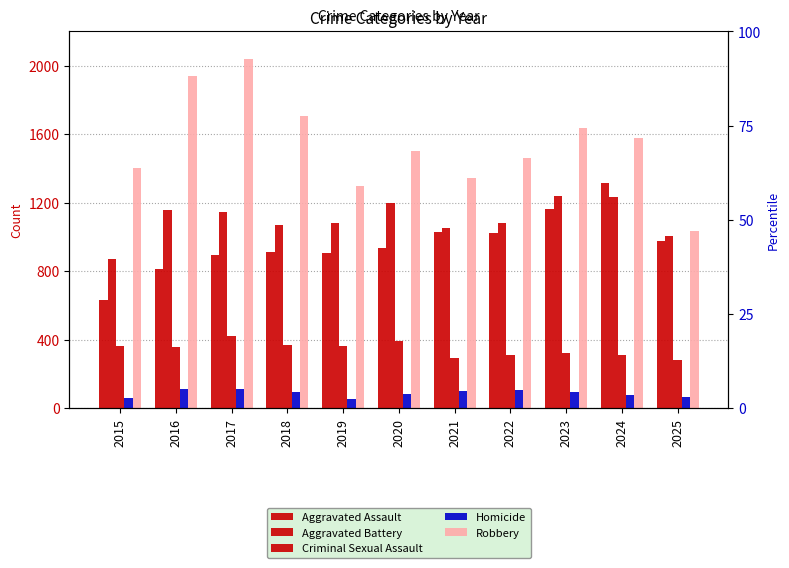

At how many categories does at least one series exceed 1561?

5